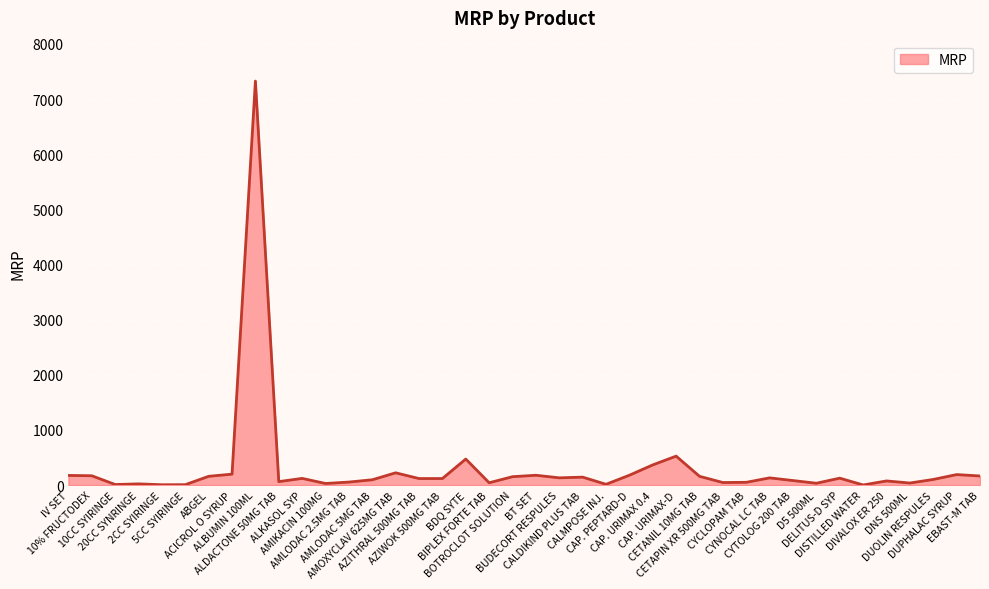

Approximately how many times larger is the value at 20CC SYNRINGE compared to AMLODAC 2.5MG TAB?

0.4